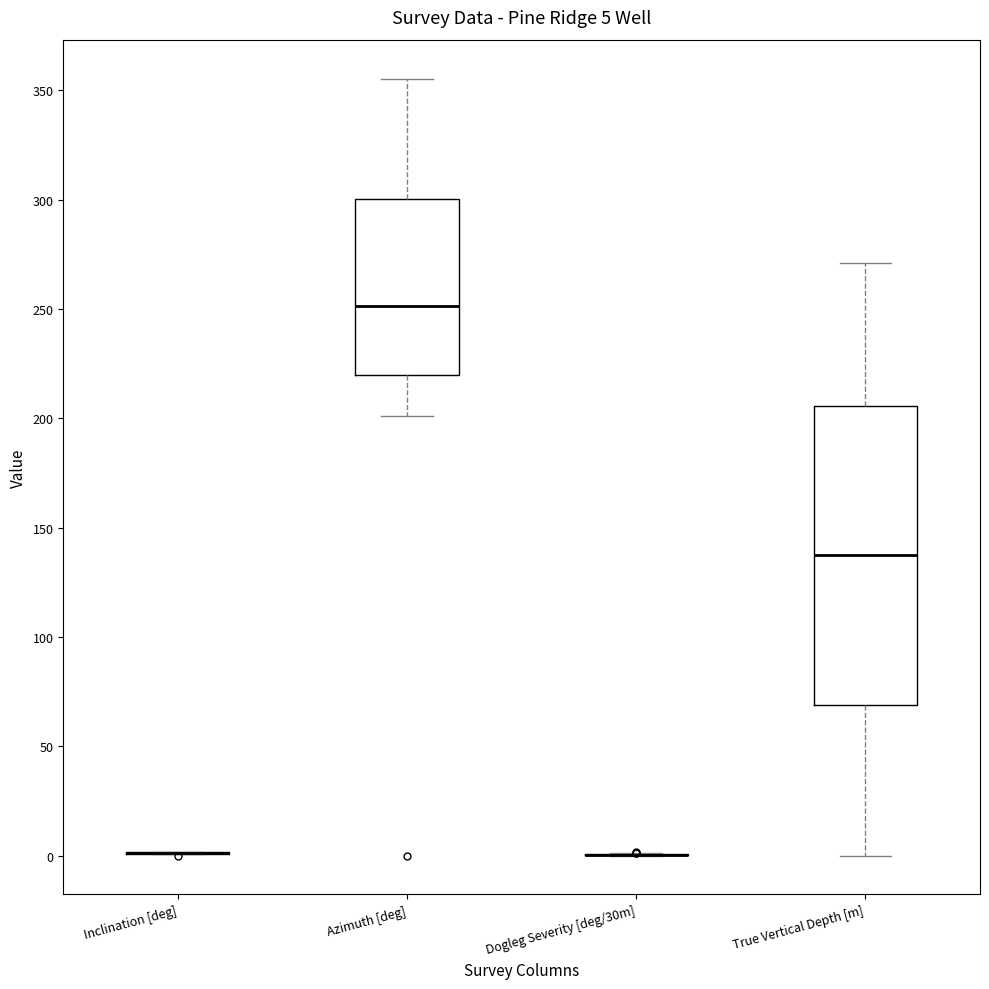

Comparing the boxes themselves (not the whiskers), which one is the tallest?

True Vertical Depth [m]